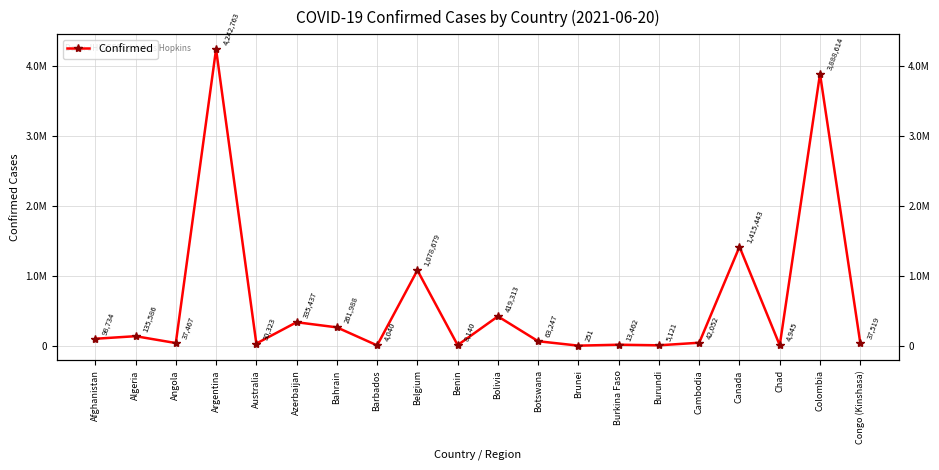

How many points are higher than both their immediate neighbors (excluding endpoints)?

8